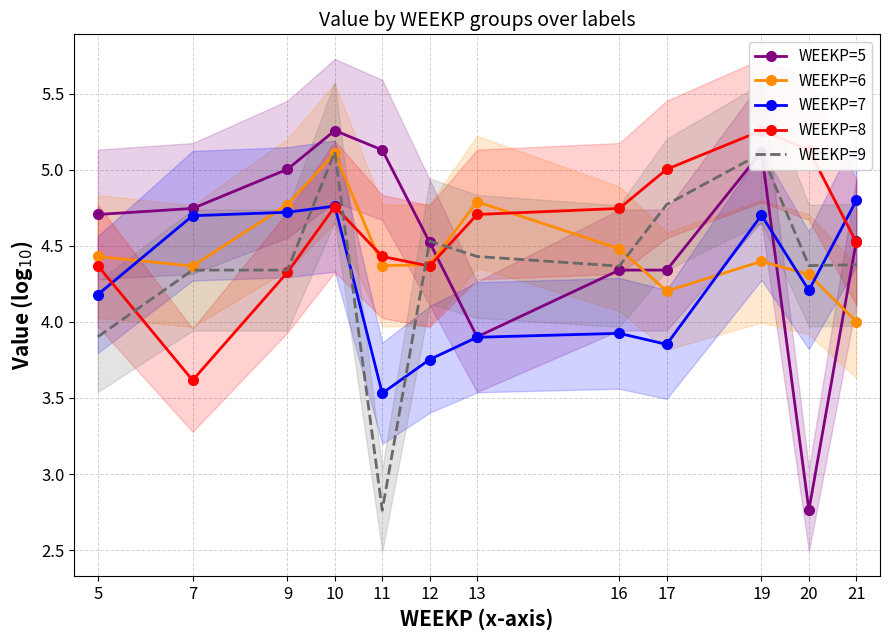

Where is the first local maximum for WEEKP=7?

10